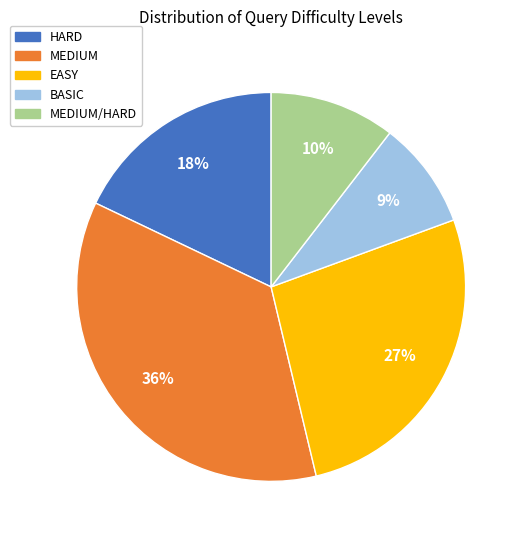

Is there a majority slice in this chart?

No